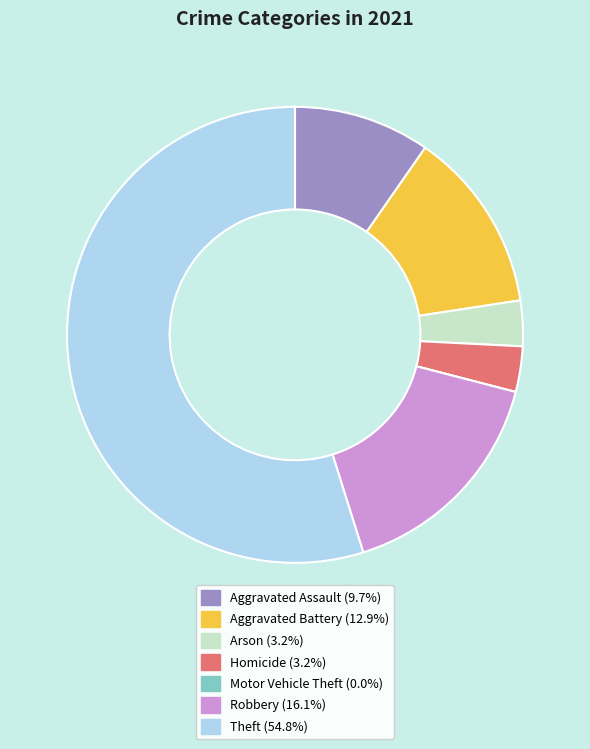

What is the largest slice in the pie chart?

Theft